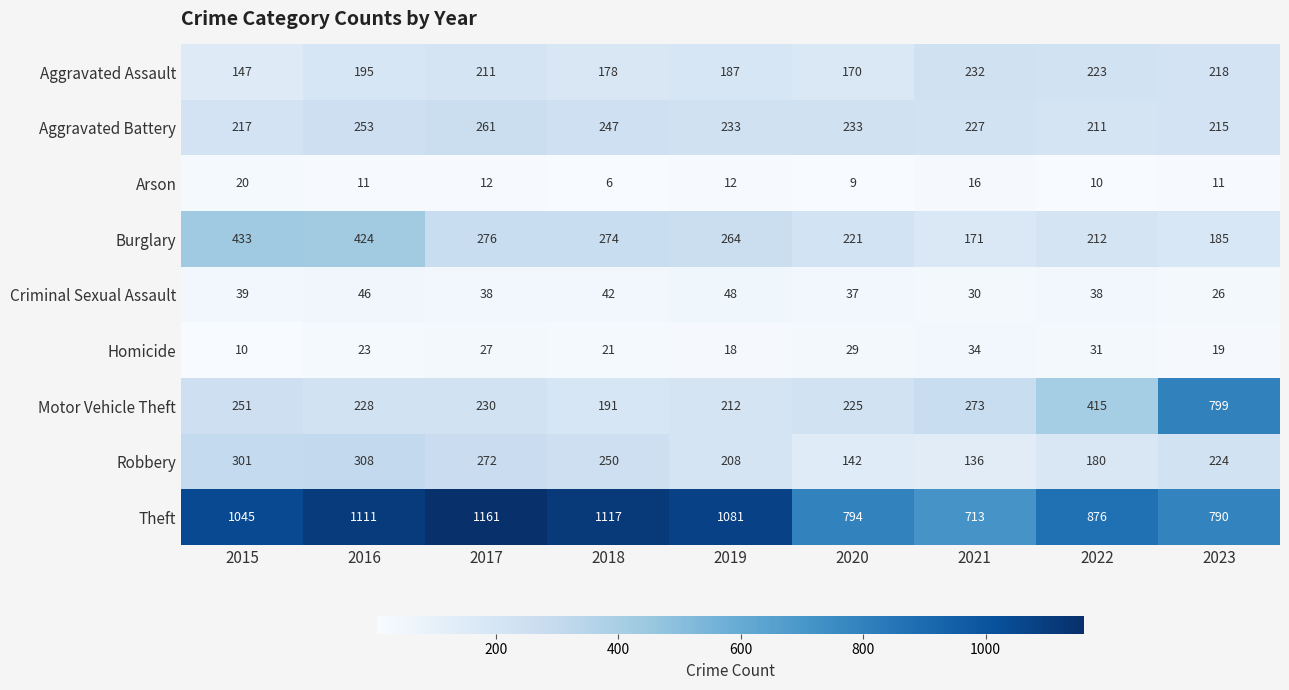

Which label corresponds to the largest value in the chart?

2017